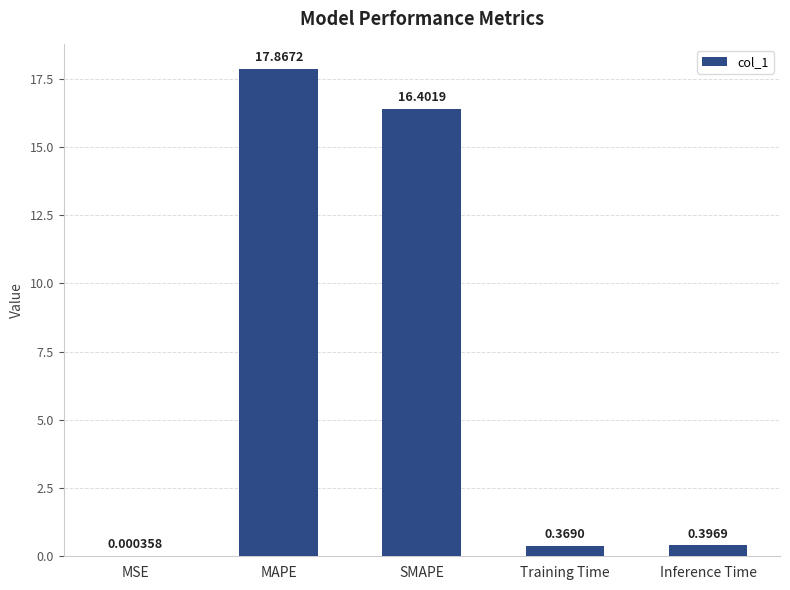

At which label is the value closest to 8?

Inference Time